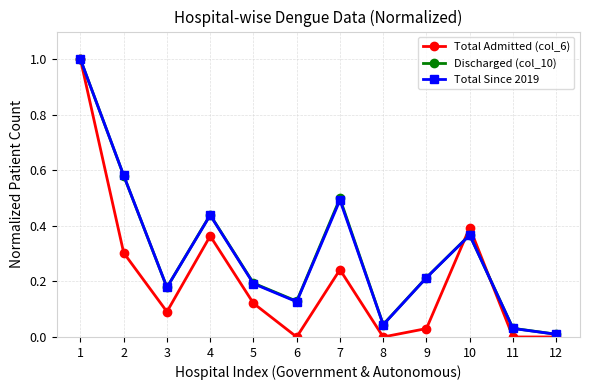

Which series changed the most between 5 and 10?

Total Admitted (col_6)